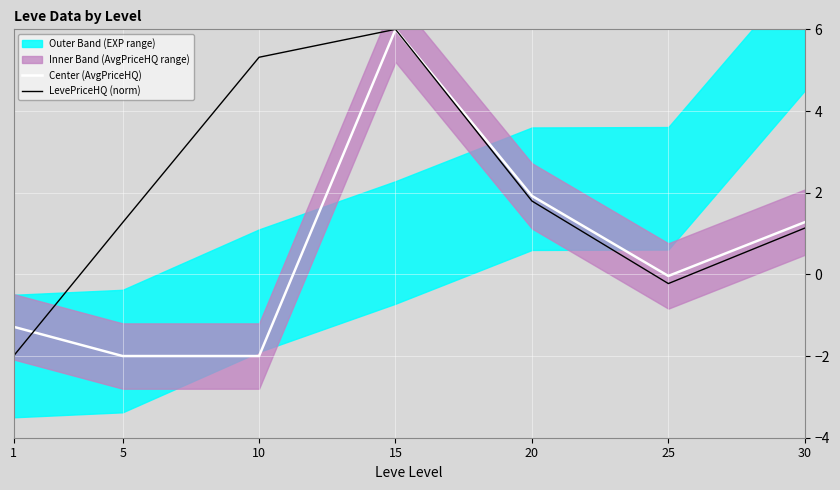

At which category is the sum across all series the highest?

15